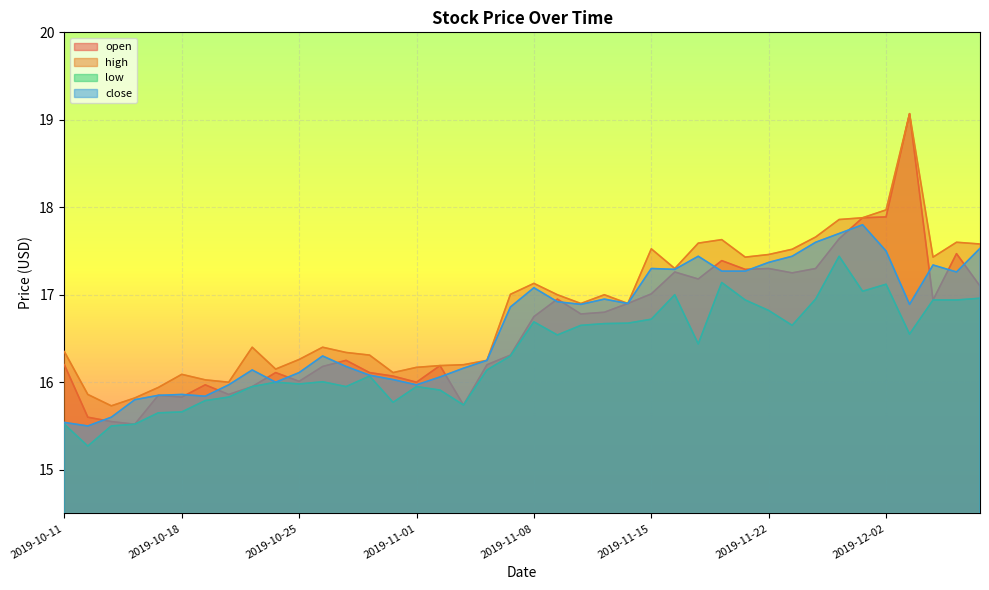

In high, how many points are lower than both neighbors (excluding endpoints)?

9